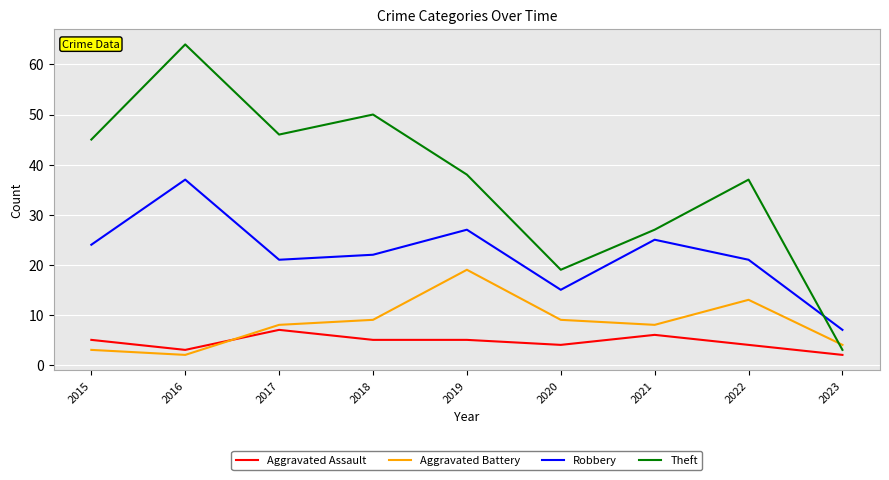

True or false: Theft has a value of 19 at 2020.

True